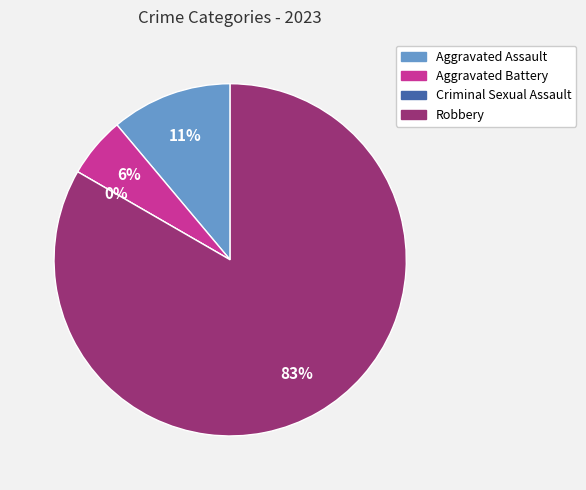

To the nearest percent, what is the average slice percentage?

25%